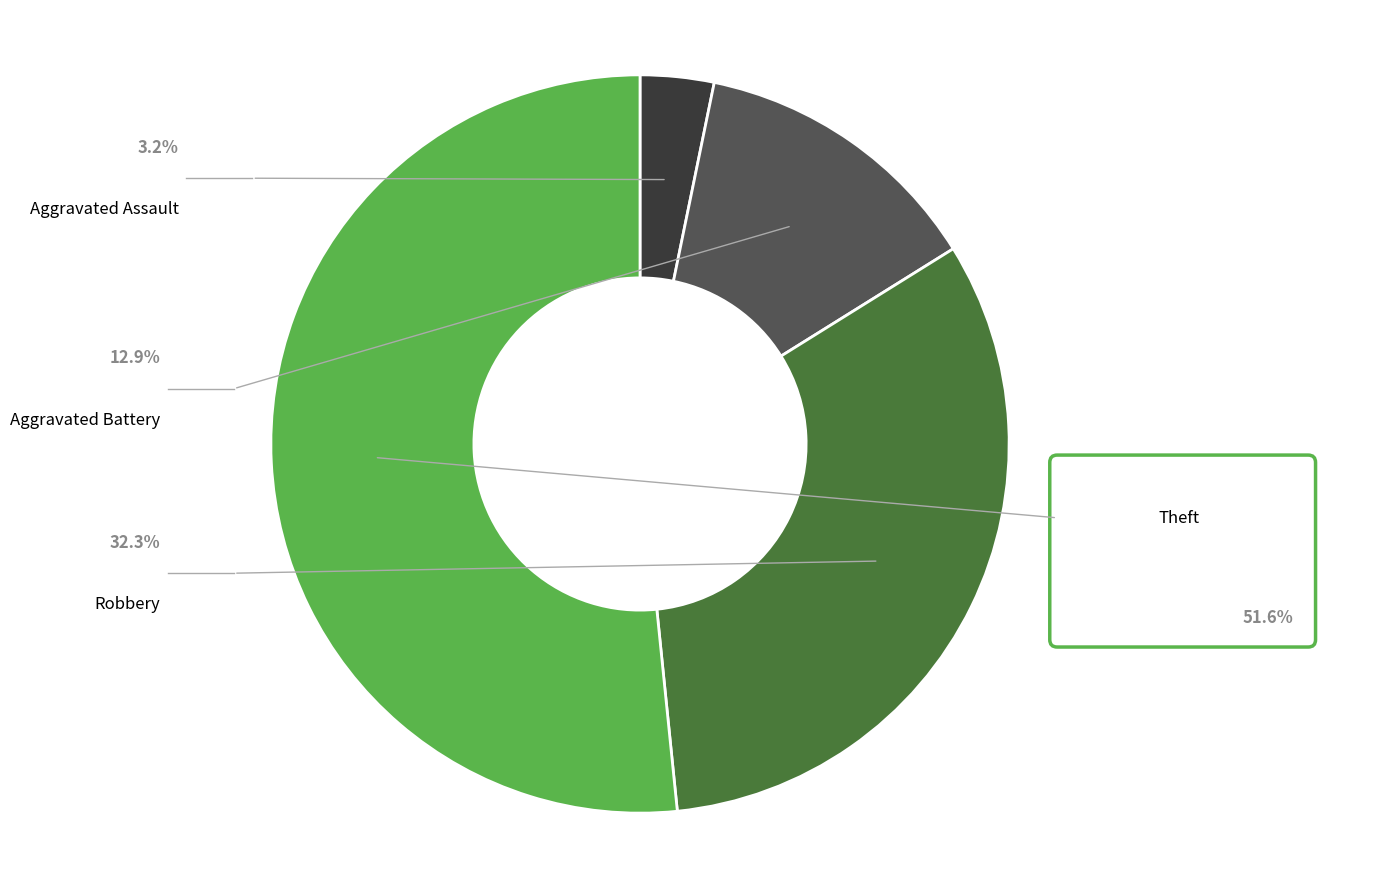

What is the largest slice in the pie chart?

Theft